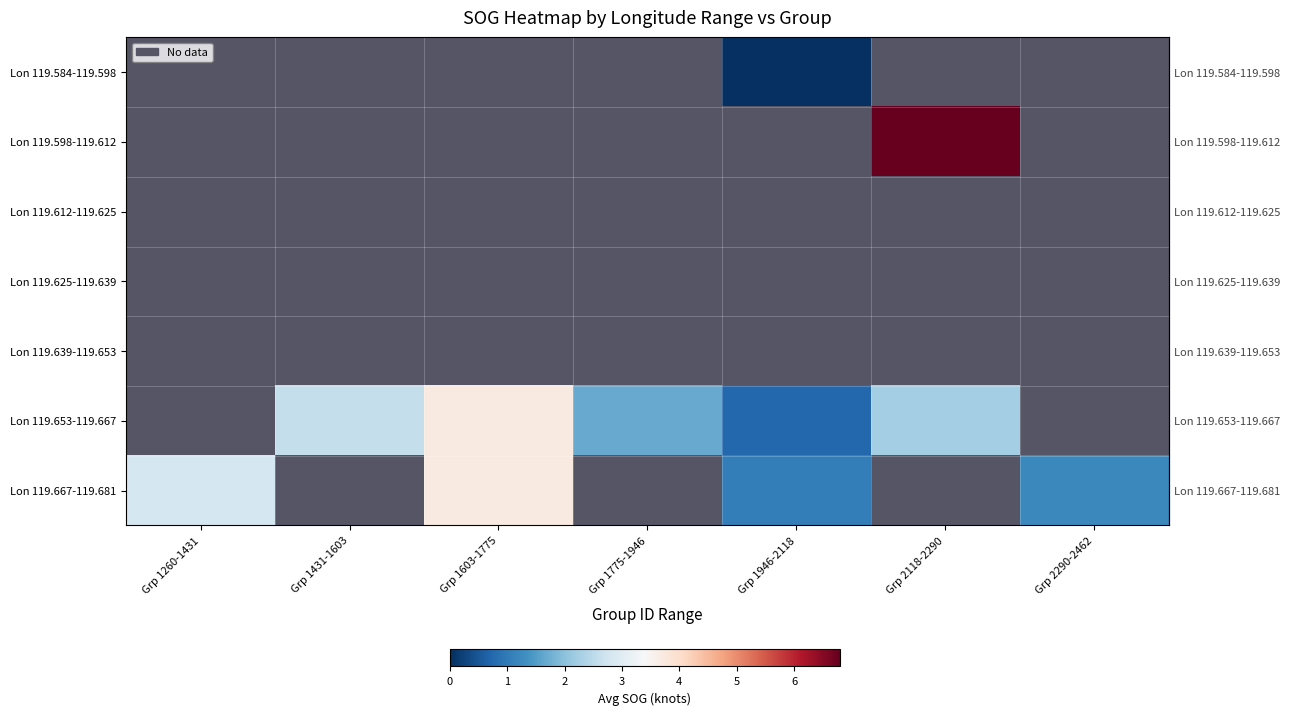

Which has a higher value, Grp 2290-2462 or Grp 2118-2290?

Grp 2118-2290